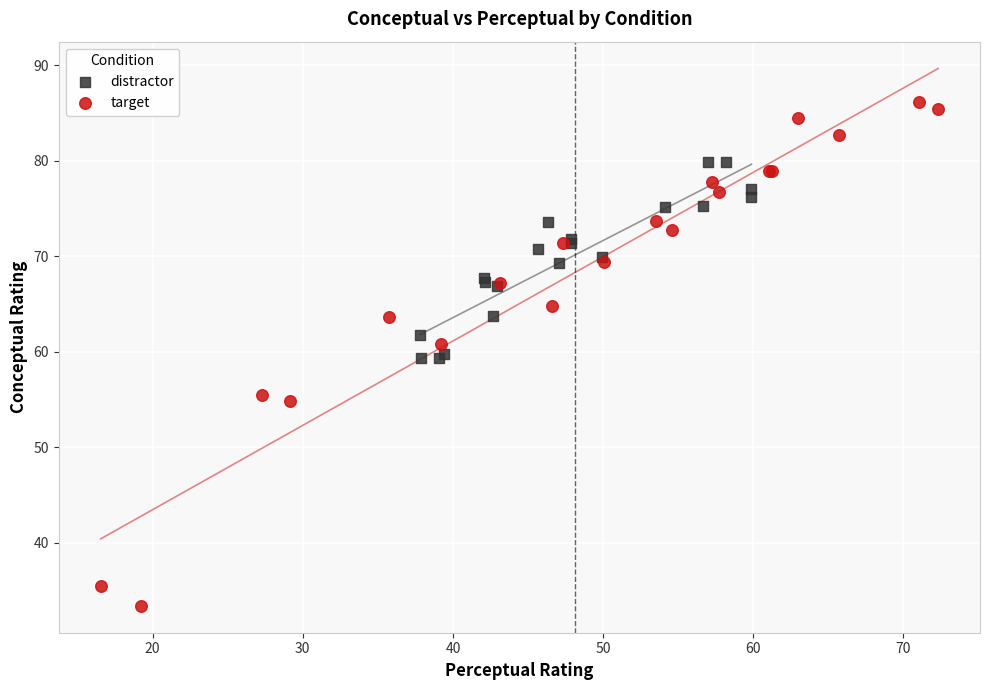

Which series has the largest Y range (max minus min)?

target